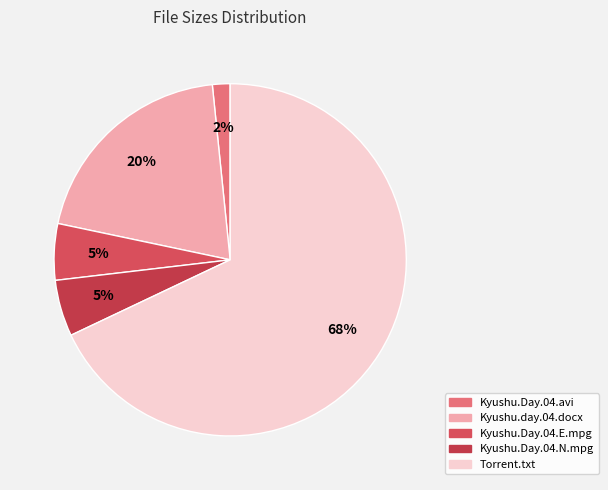

How many segments does this pie chart have?

5